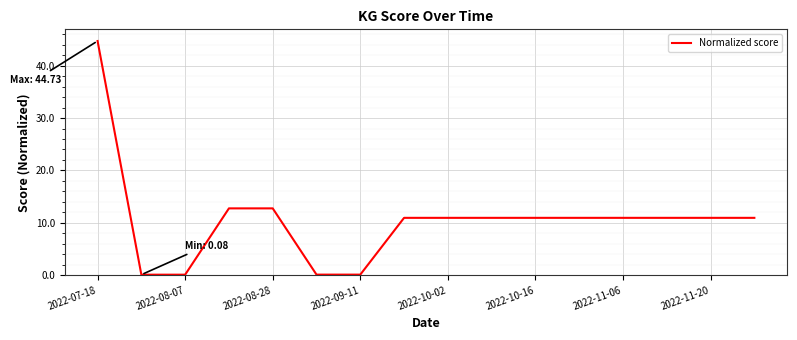

What is the maximum value shown in the chart?

44.7